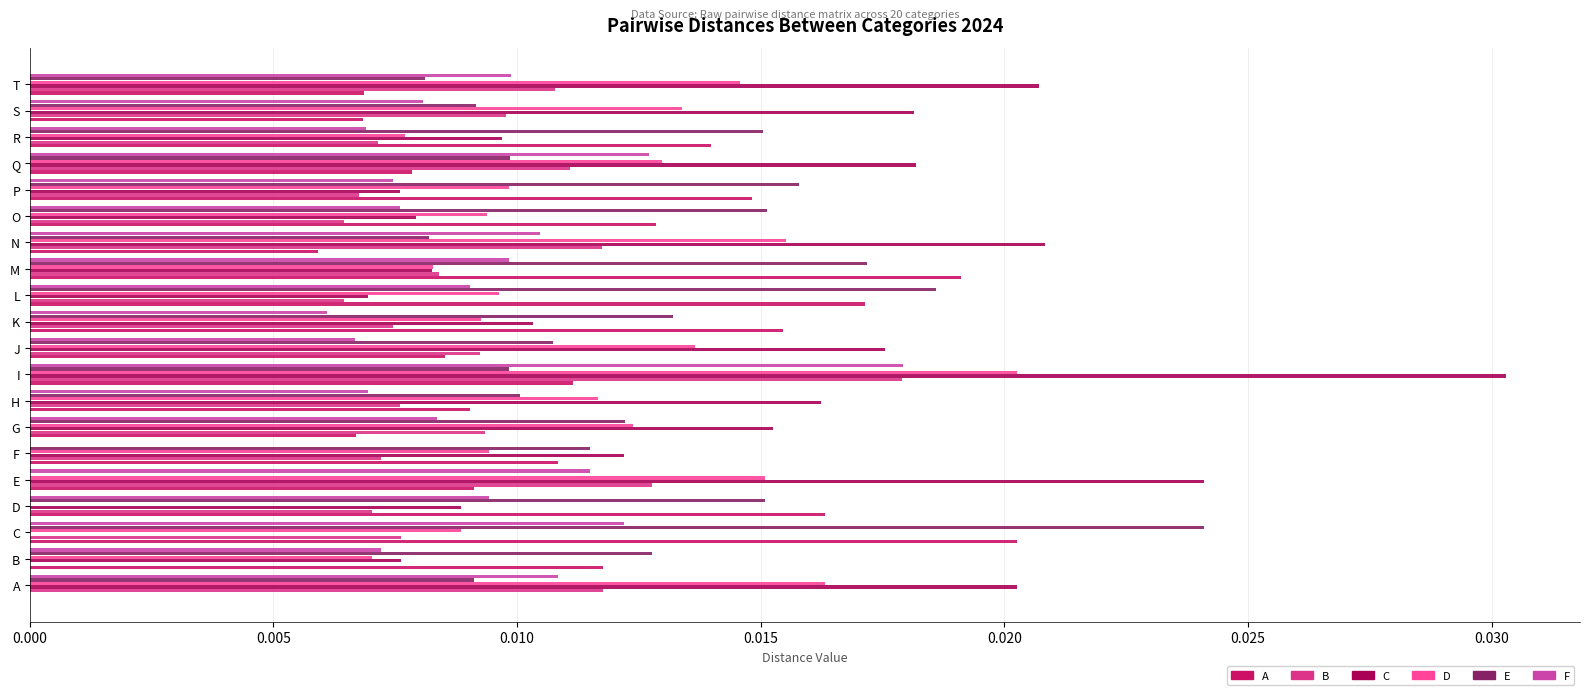

Is it true that A equals 0.0 at D?

True